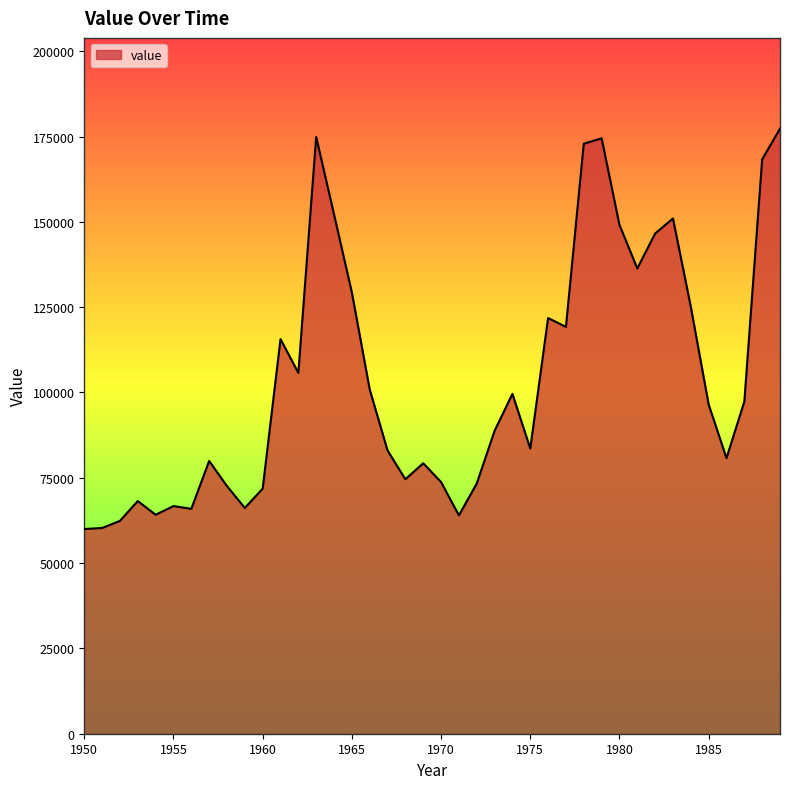

What is the difference between the maximum and minimum values?

117327.5